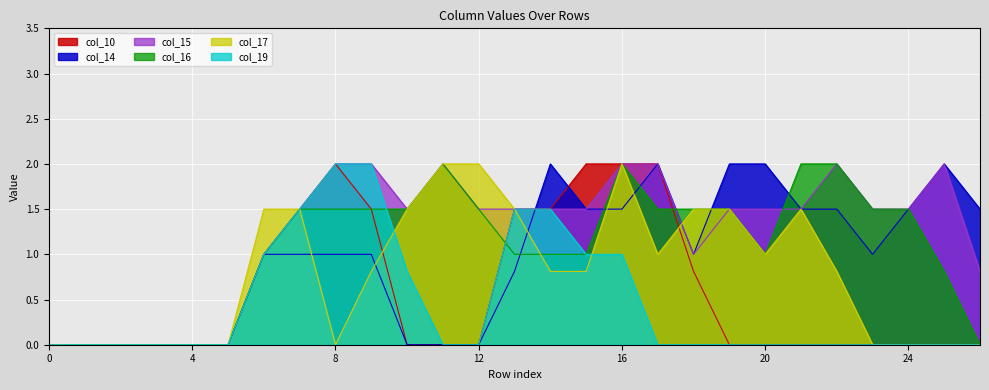

Which category has the highest value in the col_10 series?

8